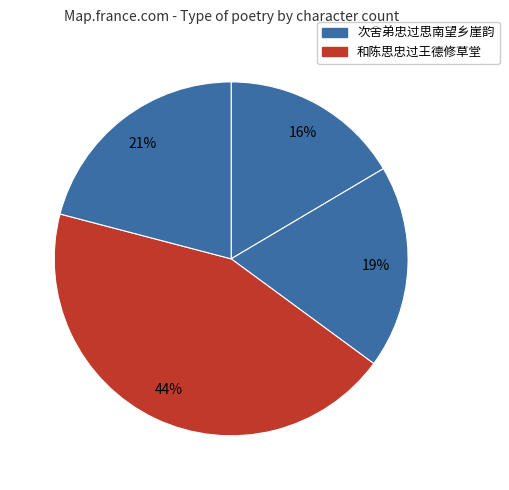

How many slices are in this pie chart?

4